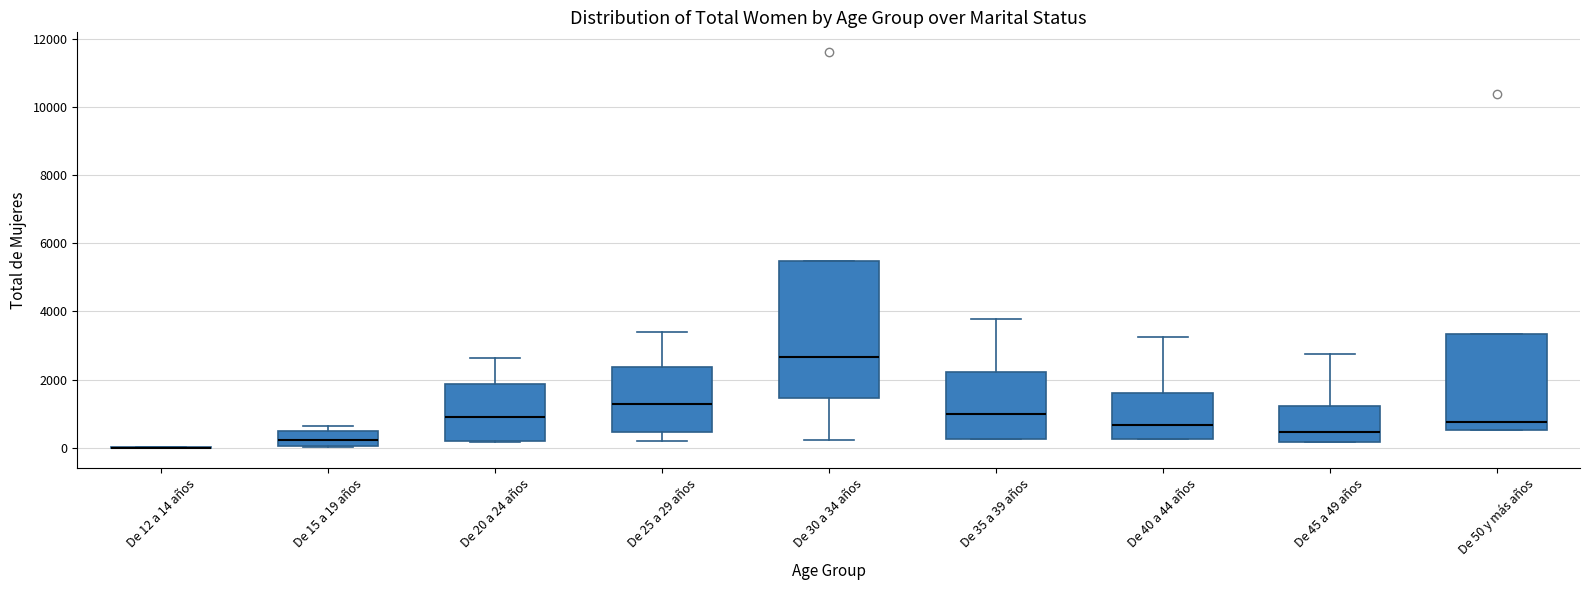

Reading left to right, transcribe this box plot: for each box, give where its median line is, the range the box spans, and where its two whiskers end, as read against the y-axis. The values are not printed on the chart, so give them approximately, as read against the axis.

De 12 a 14 años: box collapsed to a line at 0, whiskers 0 to 0
De 15 a 19 años: median 200, box 0 to 400, whiskers 0 to 600
De 20 a 24 años: median 1000, box 200 to 1800, whiskers 200 to 2600
De 25 a 29 años: median 1200, box 400 to 2400, whiskers 200 to 3400
De 30 a 34 años: median 2600, box 1400 to 5400, whiskers 200 to 5400
De 35 a 39 años: median 1000, box 200 to 2200, whiskers 200 to 3800
De 40 a 44 años: median 600, box 200 to 1600, whiskers 200 to 3200
De 45 a 49 años: median 400, box 200 to 1200, whiskers 200 to 2800
De 50 y más años: median 800, box 600 to 3400, whiskers 600 to 3400